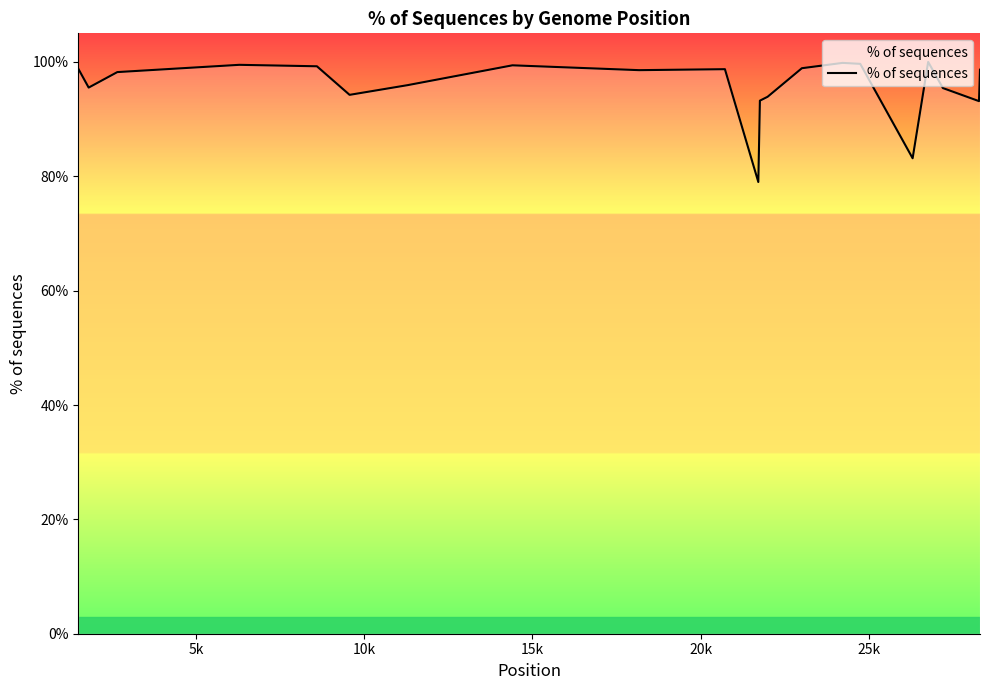

What is the greatest value displayed?

100.0